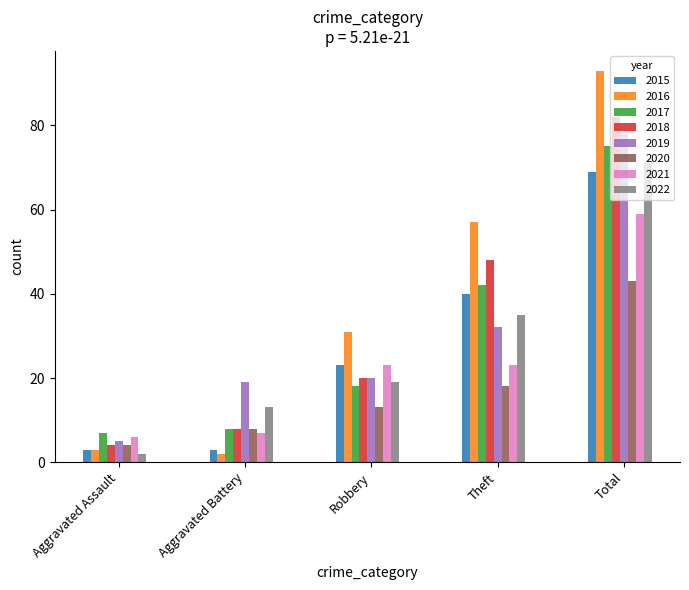

Which series has the largest total across all categories?

2016